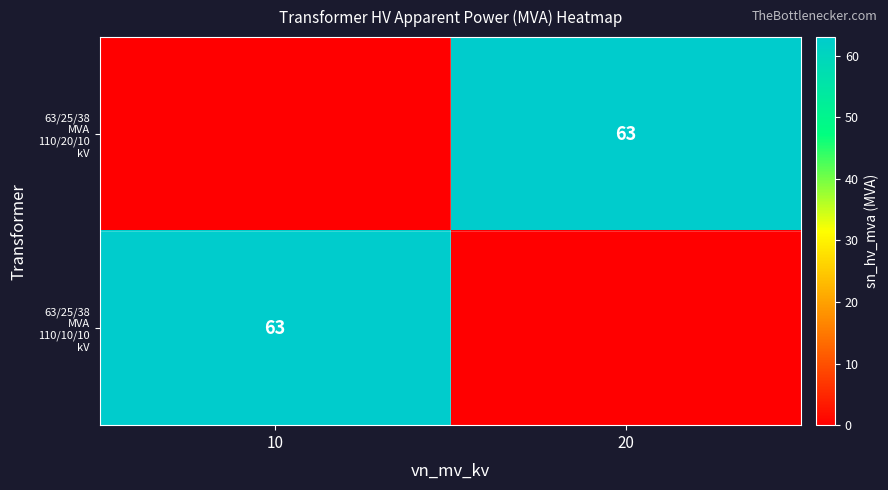

What is the maximum value shown in the chart?

63